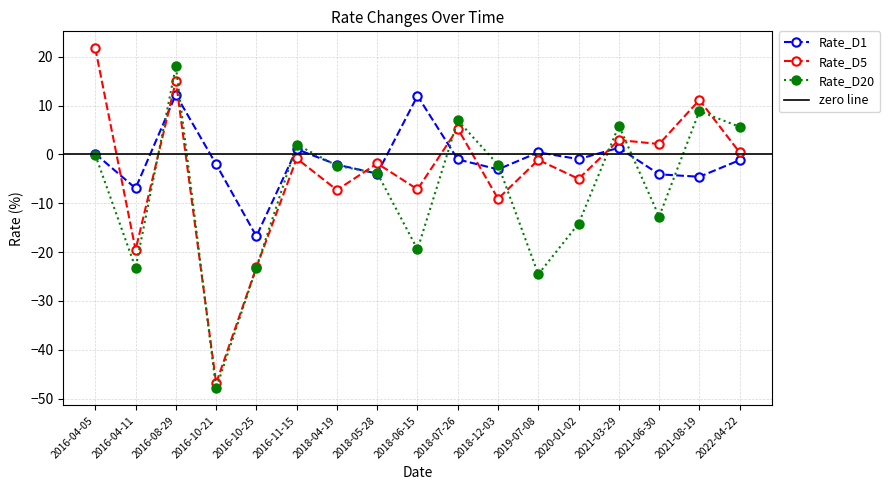

What is the sum of all Rate_D5 values?

-63.2